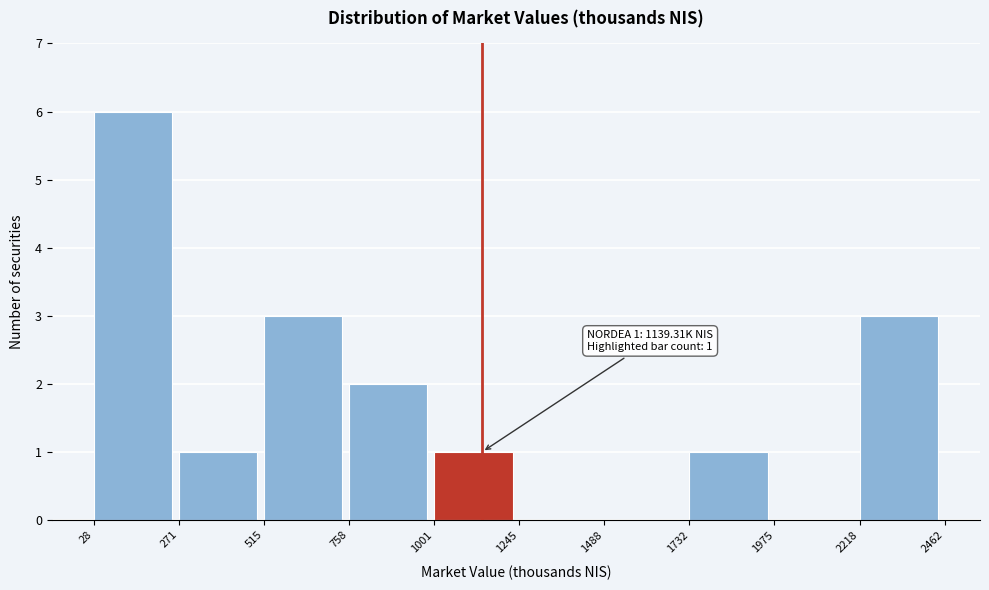

Which range on the x-axis has the tallest bar?

28 to 271